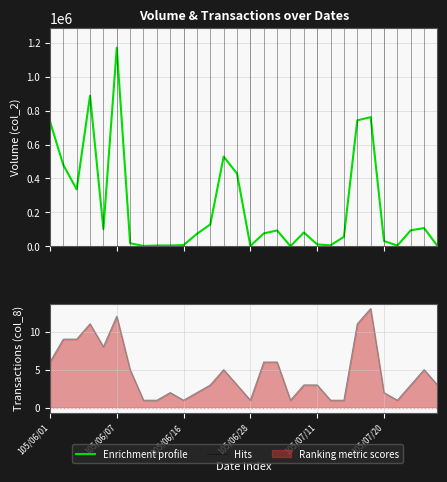

How many categories are shown in the chart?

30